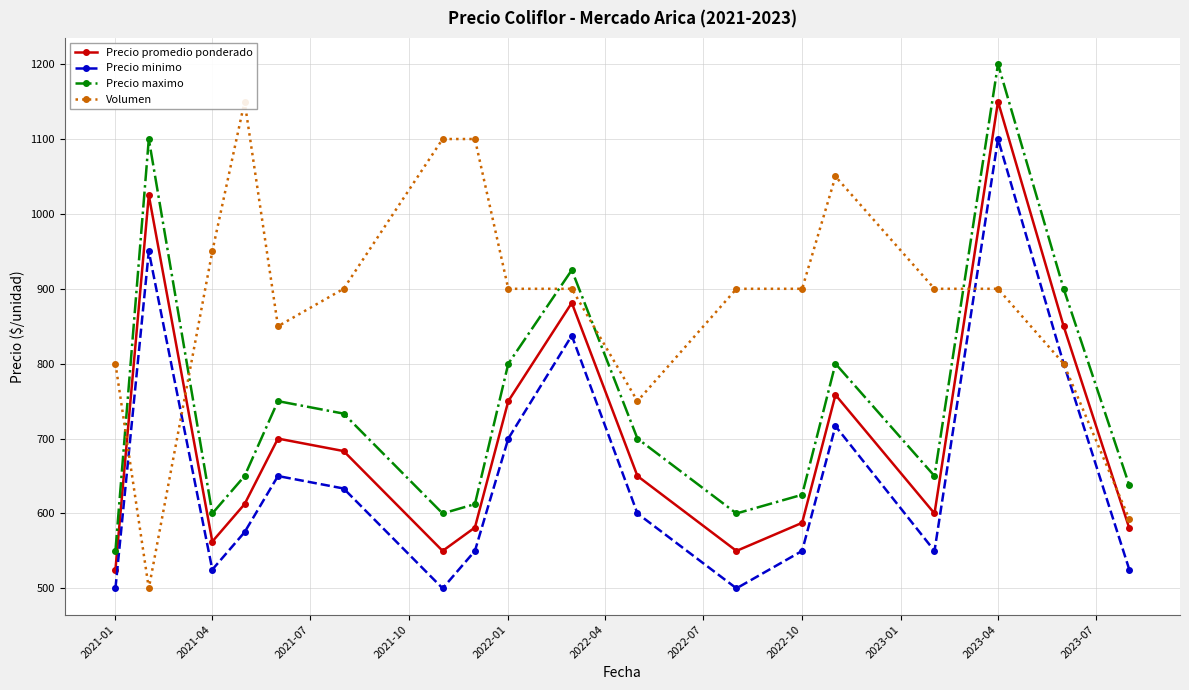

What is the lowest value of the Precio minimo series?

500.0